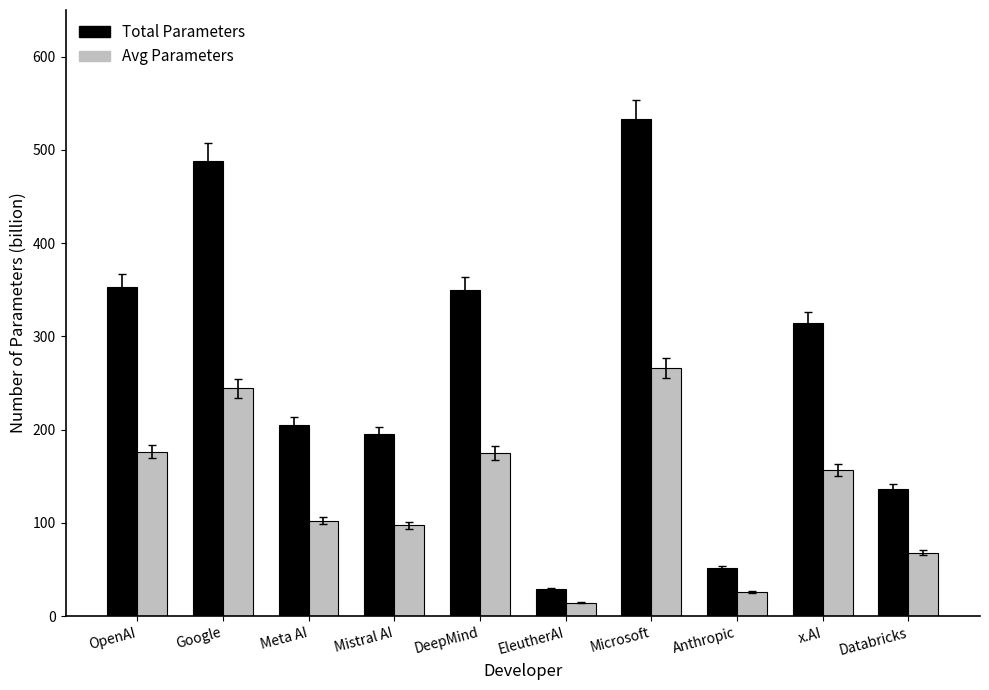

Which category has the lowest value in the Total Parameters series?

EleutherAI